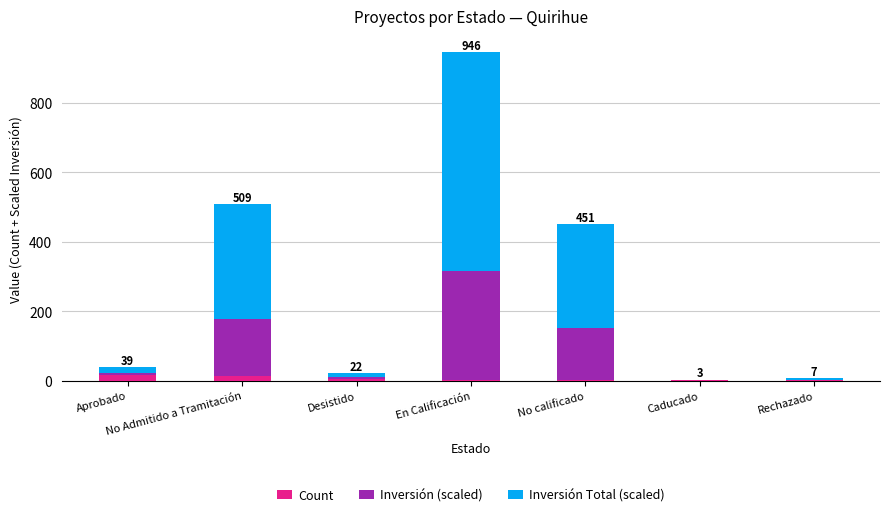

At which category is the sum across all series the highest?

En Calificación